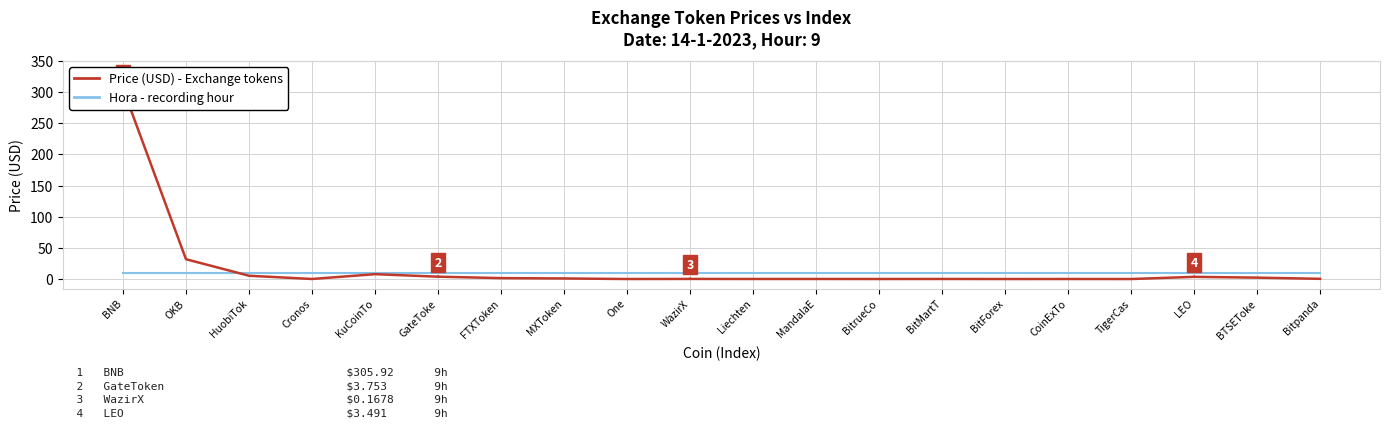

What is the greatest value displayed?

305.9